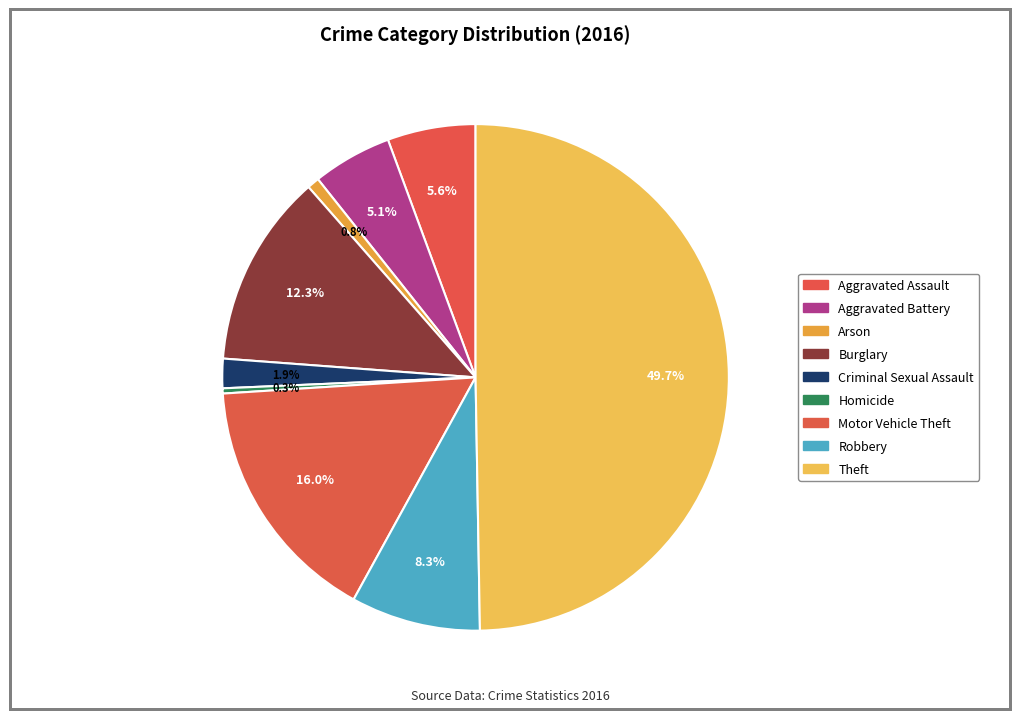

What percentage is the Aggravated Battery slice, to the nearest percent?

5%